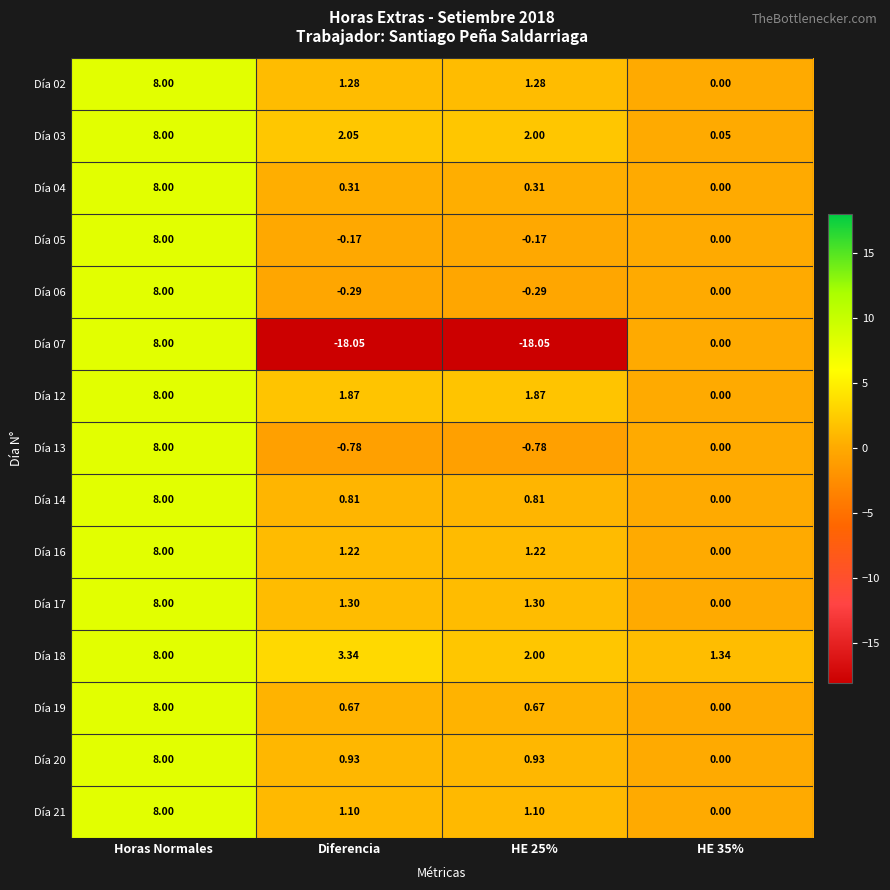

Which category has the highest value in the Día 12 series?

Horas Normales